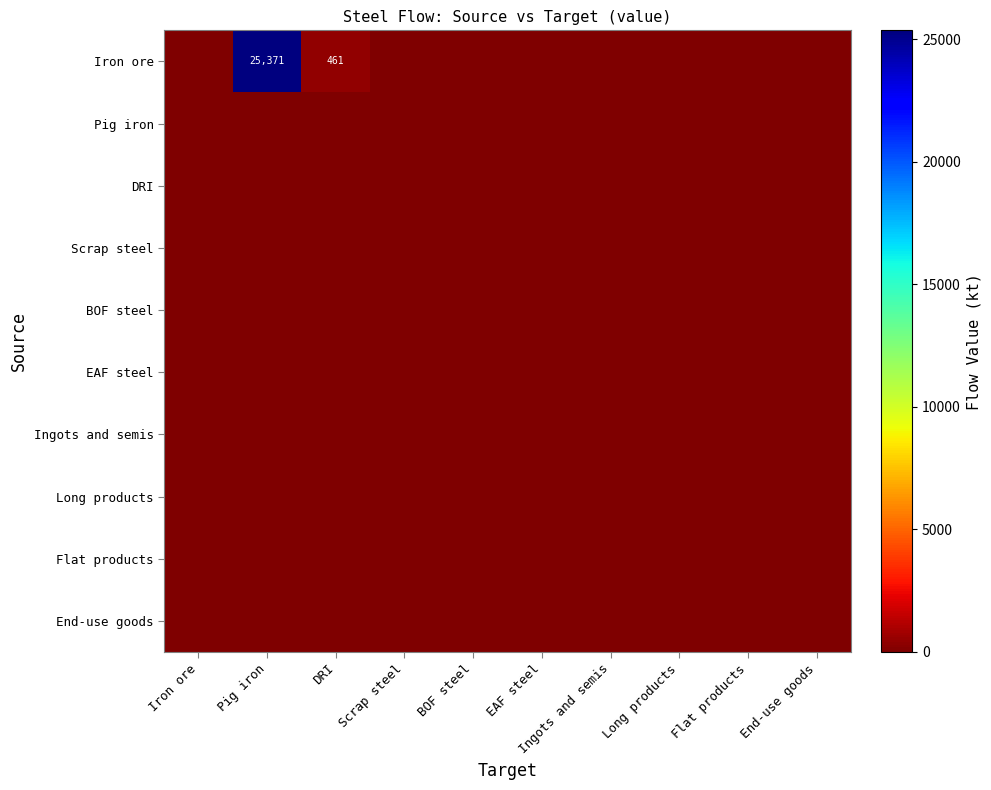

Where is Iron ore nearest to the value 12685?

DRI